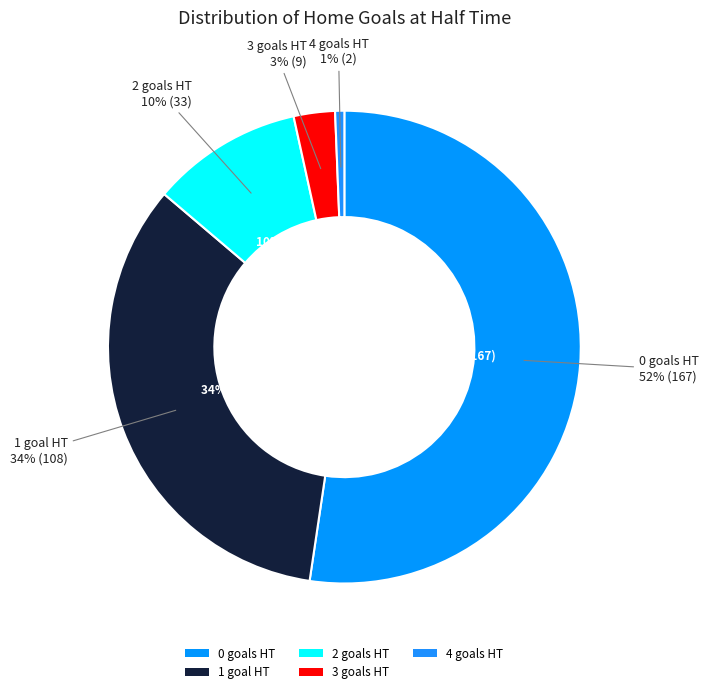

To the nearest percent, what portion does 1 represent?

34%